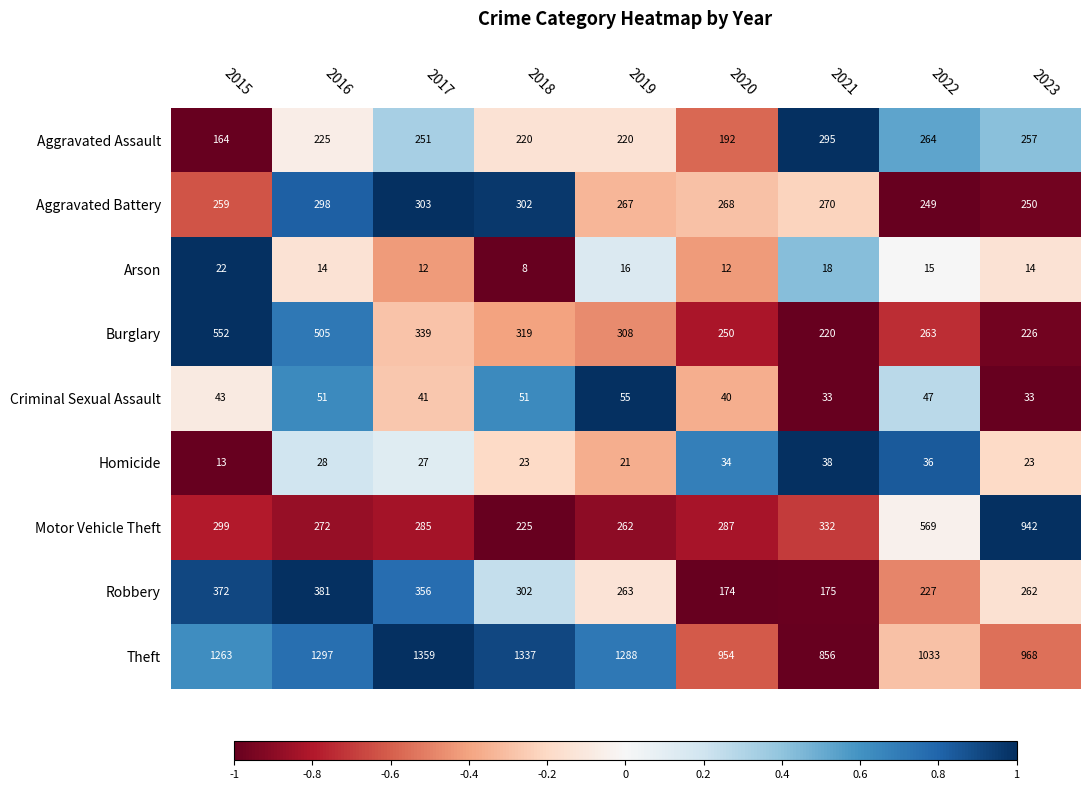

True or false: Motor Vehicle Theft has a value of 285 at 2017.

True